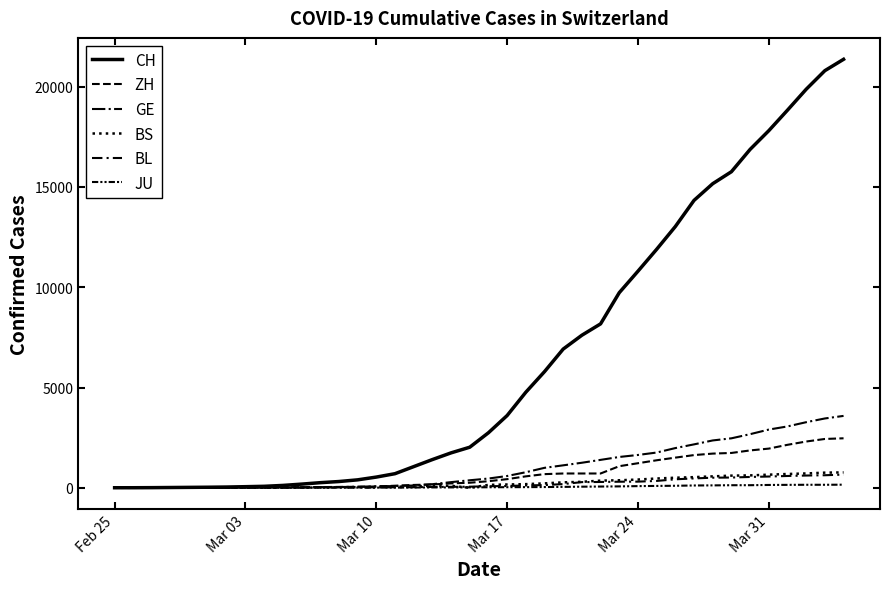

Is this an area chart (filled region under the line)?

No